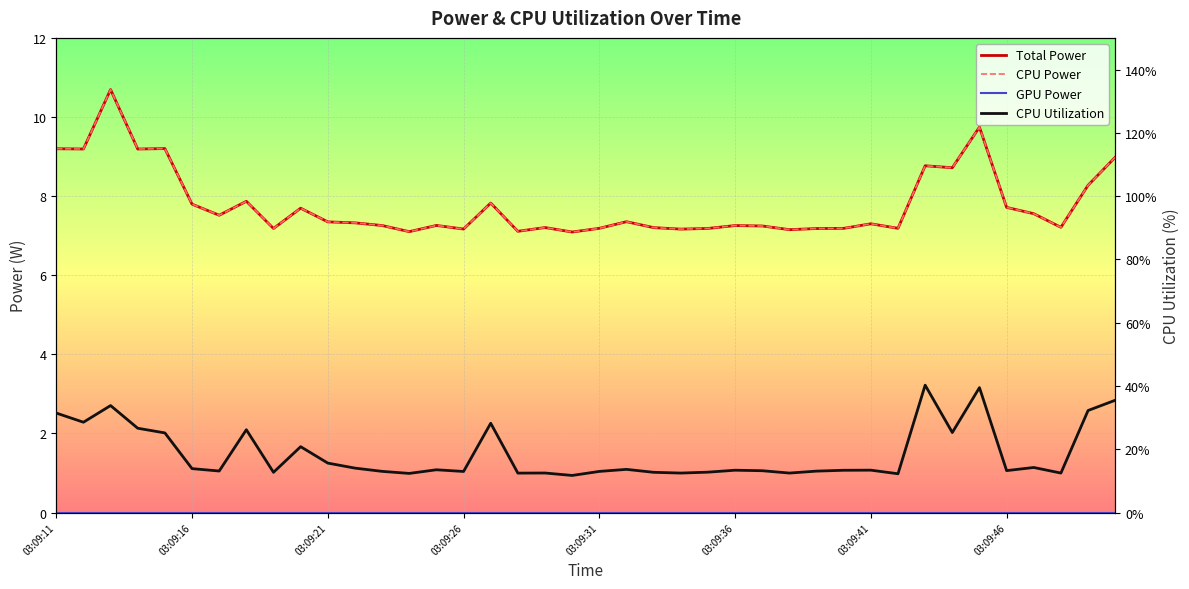

What is the average value of the CPU Power series?

7.8